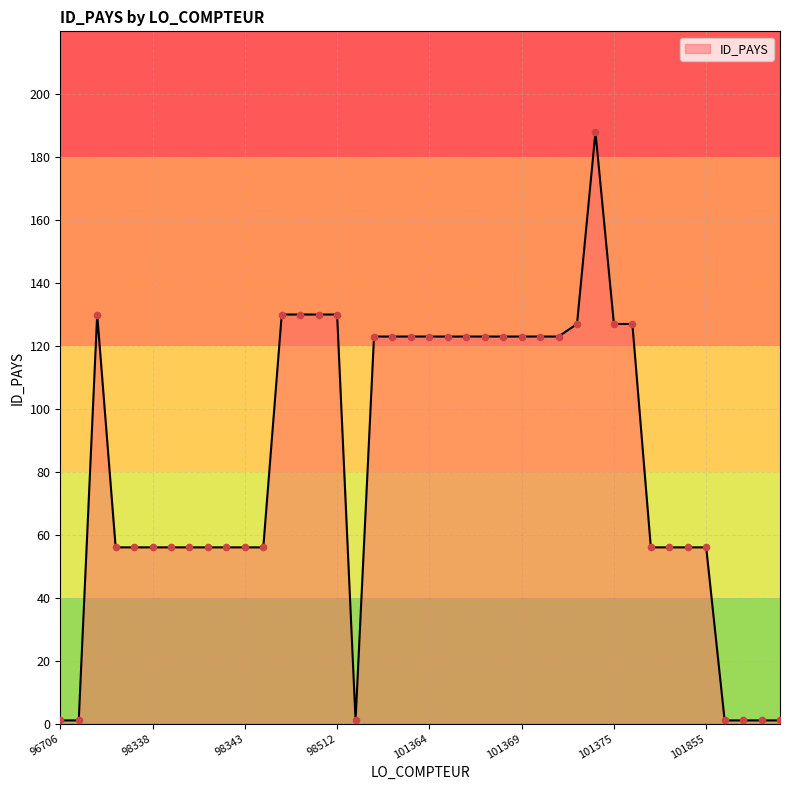

What is the maximum value shown in the chart?

188